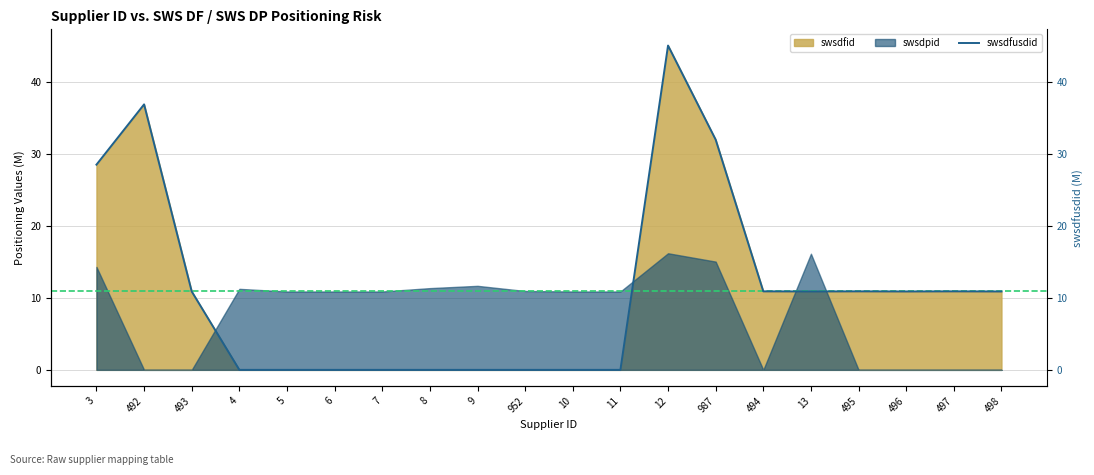

Reading right to left, list all the values displayed in this chart.

10.9	10.9	10.9	10.9	10.9	10.9	32.0	45.1	0.0	0.0	0.0	0.0	0.0	0.0	0.0	0.0	0.0	10.9	36.9	28.6